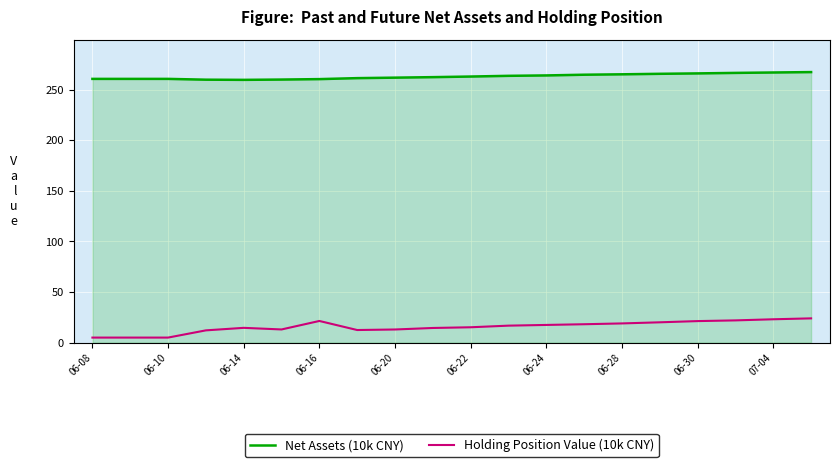

Rank the series by their average value, from highest to lowest.

Net Assets (10k CNY), Holding Position Value (10k CNY)